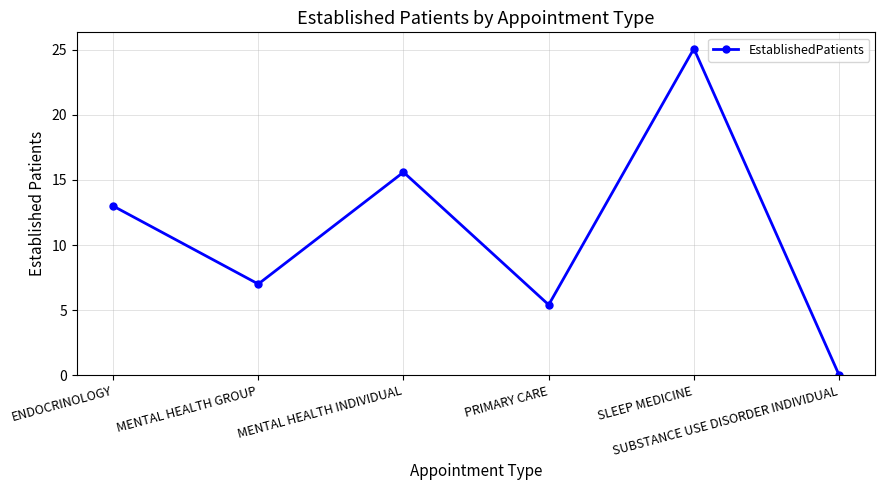

List the labels in order of value, smallest first.

SUBSTANCE USE DISORDER INDIVIDUAL, PRIMARY CARE, MENTAL HEALTH GROUP, ENDOCRINOLOGY, MENTAL HEALTH INDIVIDUAL, SLEEP MEDICINE